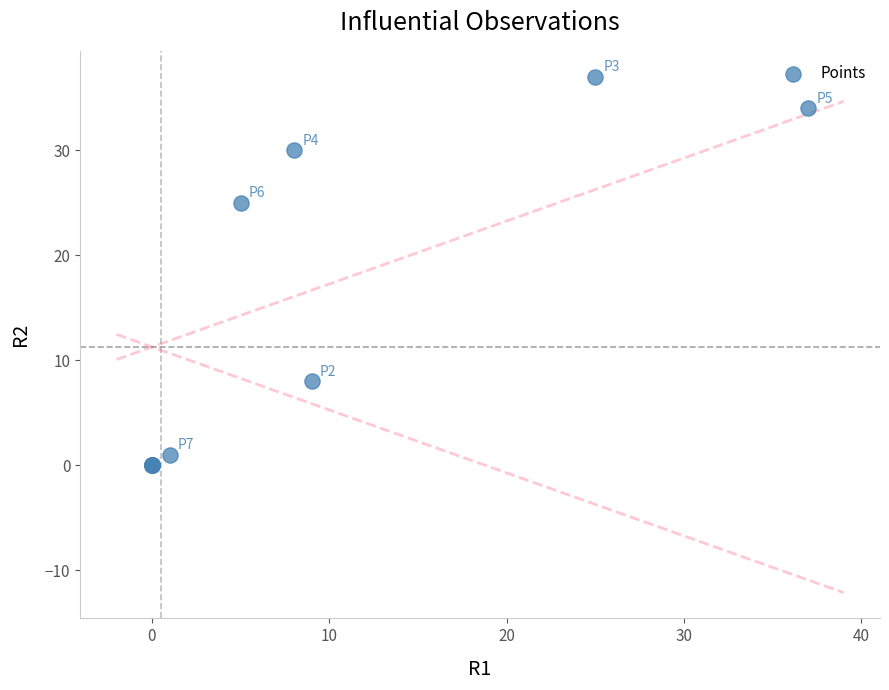

What Y value in the scatter plot is closest to 18?

25